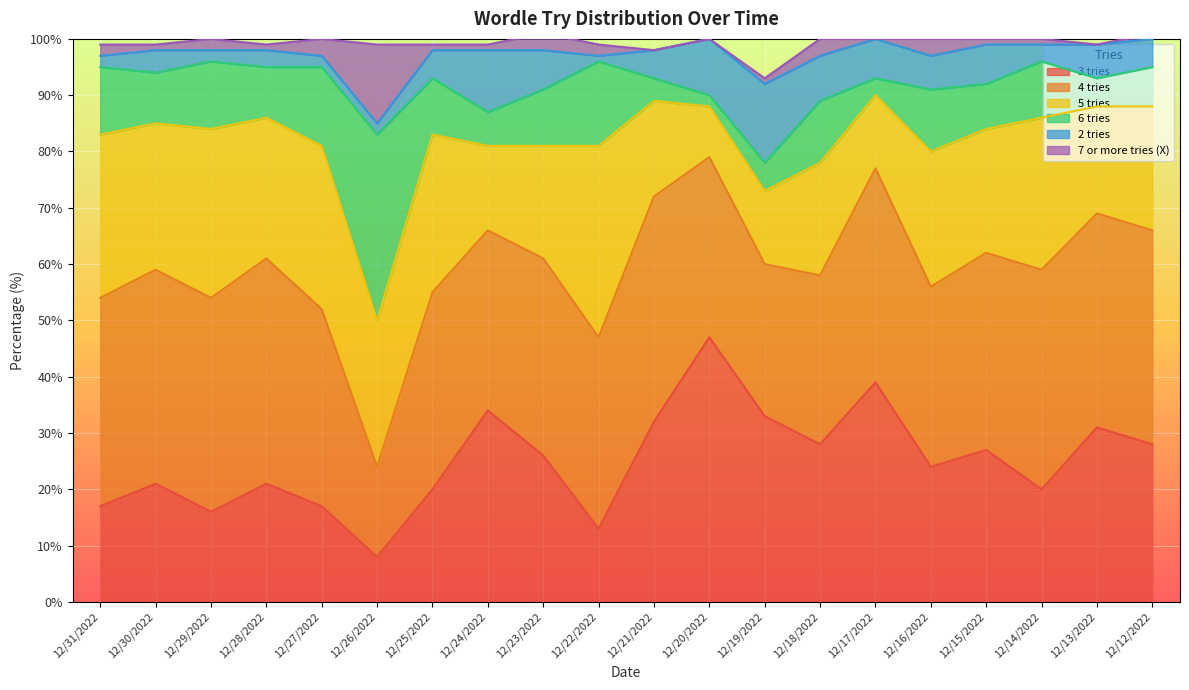

What is the difference between the highest and lowest values at 12/16/2022?

29